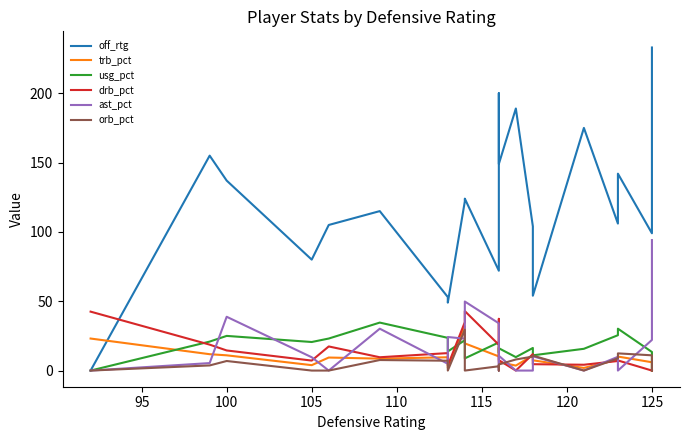

What are all the series names shown in the legend?

off_rtg, trb_pct, usg_pct, drb_pct, ast_pct, orb_pct